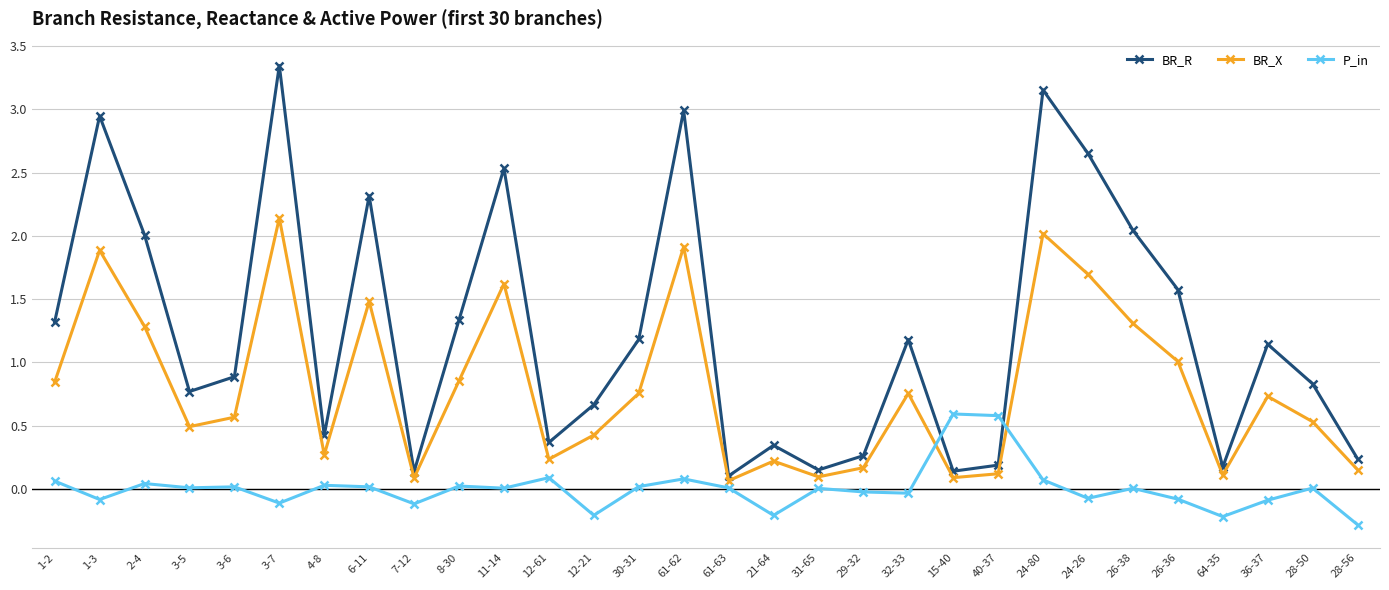

Is it true that BR_X equals 0.7 at 26-36?

False